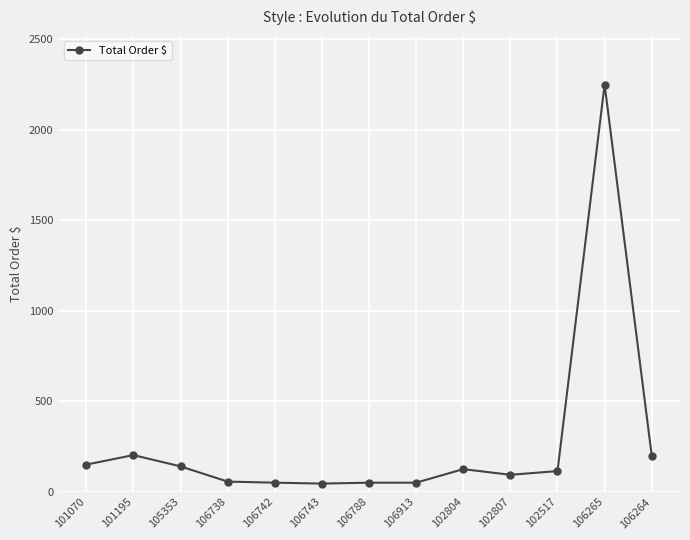

What is the difference between the values at 106264 and 106743?

155.0